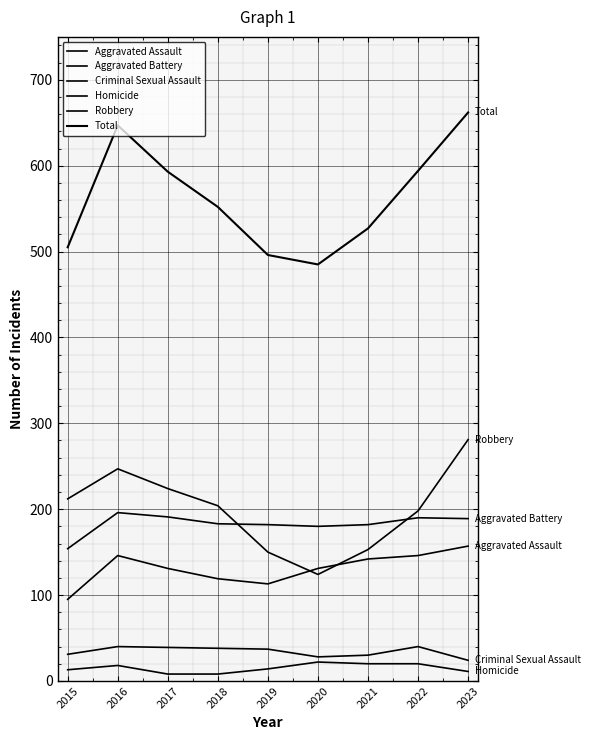

Reading left to right, transcribe all the data shown in this chart.

Aggravated Assault: 2015=95	2016=146	2017=131	2018=119	2019=113	2020=131	2021=142	2022=146	2023=157
Aggravated Battery: 2015=154	2016=196	2017=191	2018=183	2019=182	2020=180	2021=182	2022=190	2023=189
Criminal Sexual Assault: 2015=31	2016=40	2017=39	2018=38	2019=37	2020=28	2021=30	2022=40	2023=24
Homicide: 2015=13	2016=18	2017=8	2018=8	2019=14	2020=22	2021=20	2022=20	2023=11
Robbery: 2015=212	2016=247	2017=224	2018=204	2019=150	2020=124	2021=153	2022=198	2023=281
Total: 2015=505	2016=647	2017=593	2018=552	2019=496	2020=485	2021=527	2022=594	2023=662